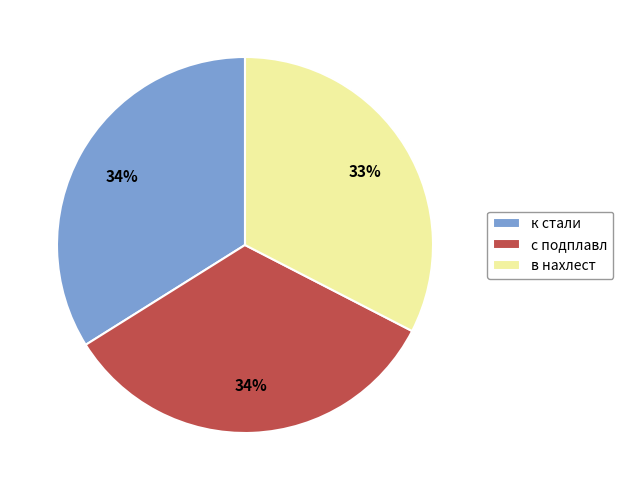

Which has a higher value, в нахлест or с подплавл?

с подплавл